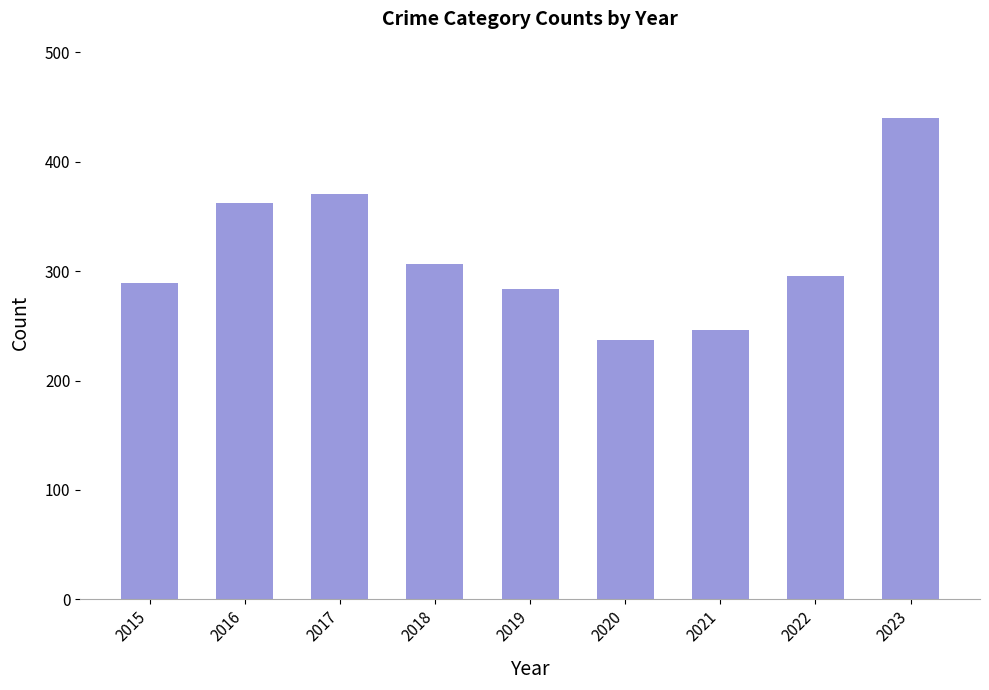

List the labels in order of value, largest first.

2023, 2017, 2016, 2018, 2022, 2015, 2019, 2021, 2020